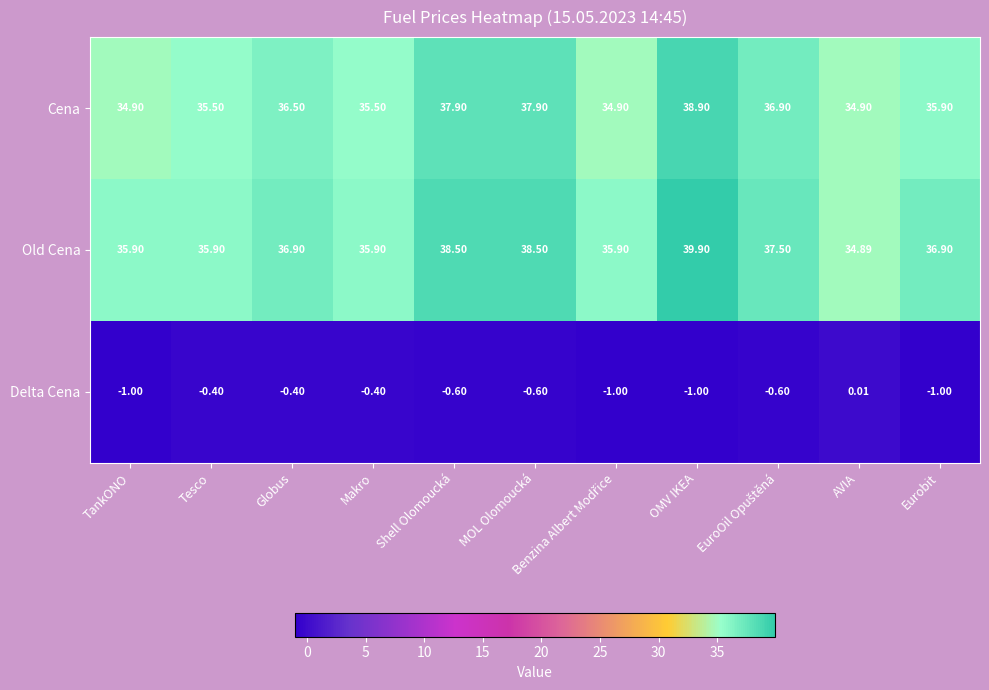

At which label does Delta Cena first exceed 0?

AVIA